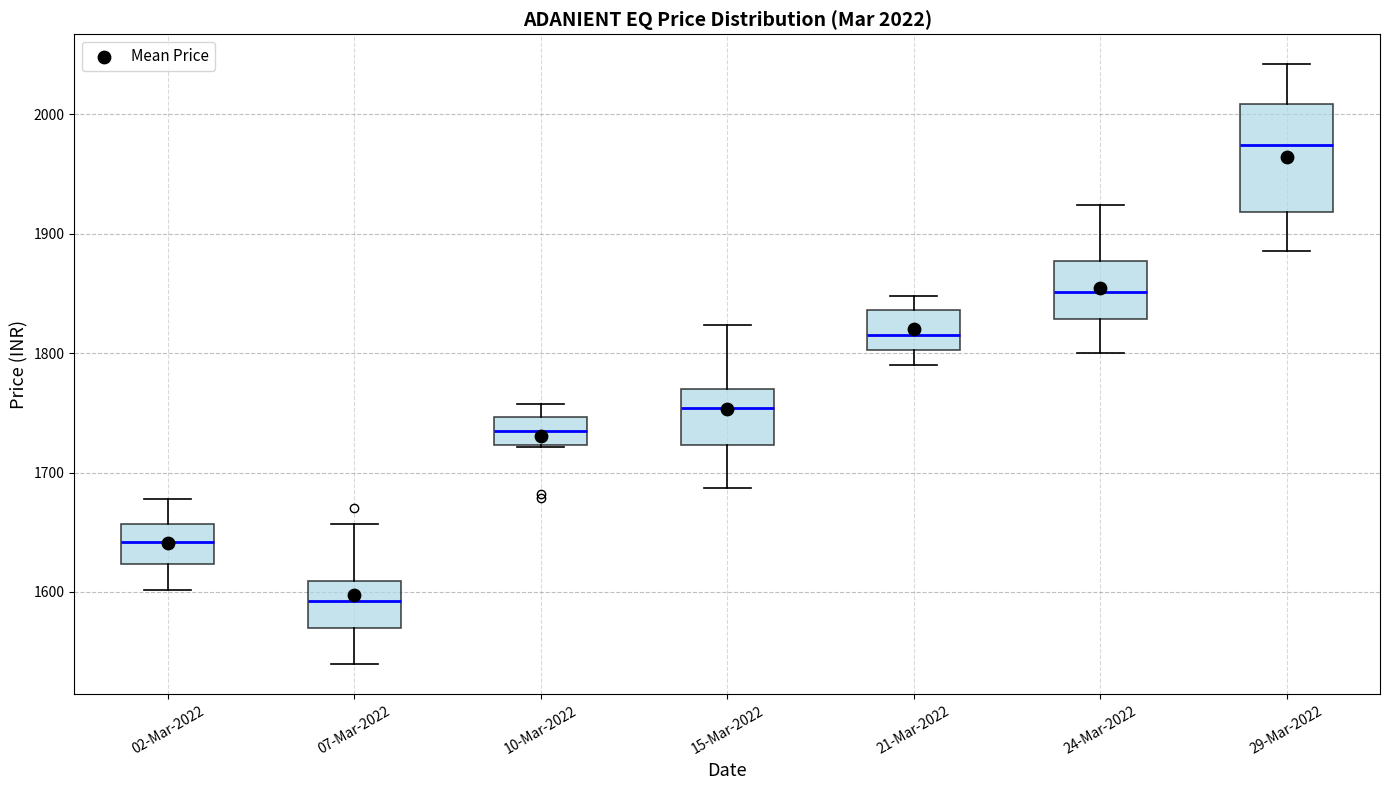

Which box has the lowest median line?

07-Mar-2022